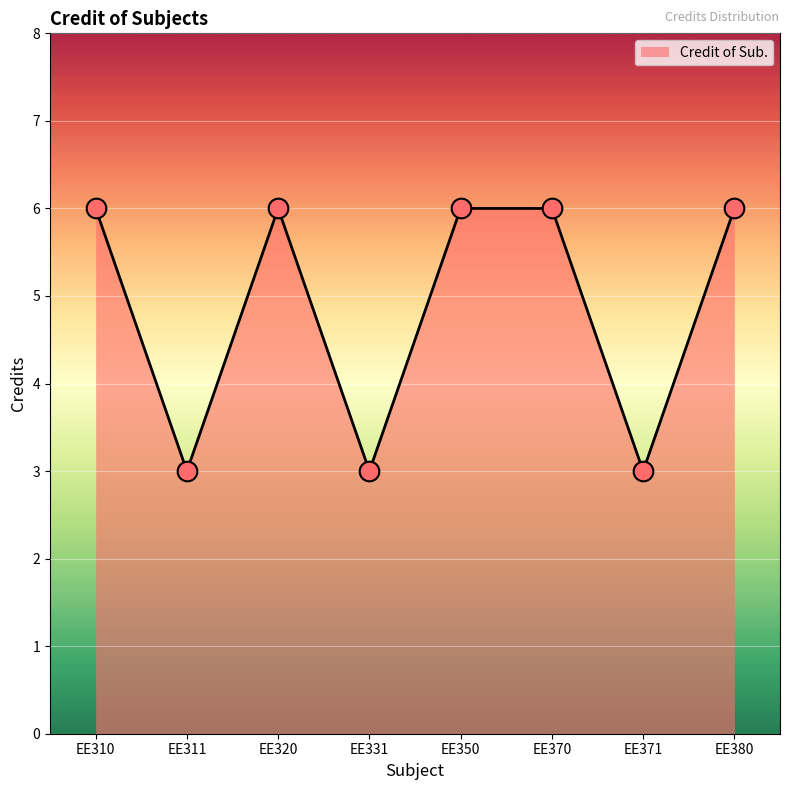

Approximately how many times larger is the value at EE380 compared to EE310?

1.0